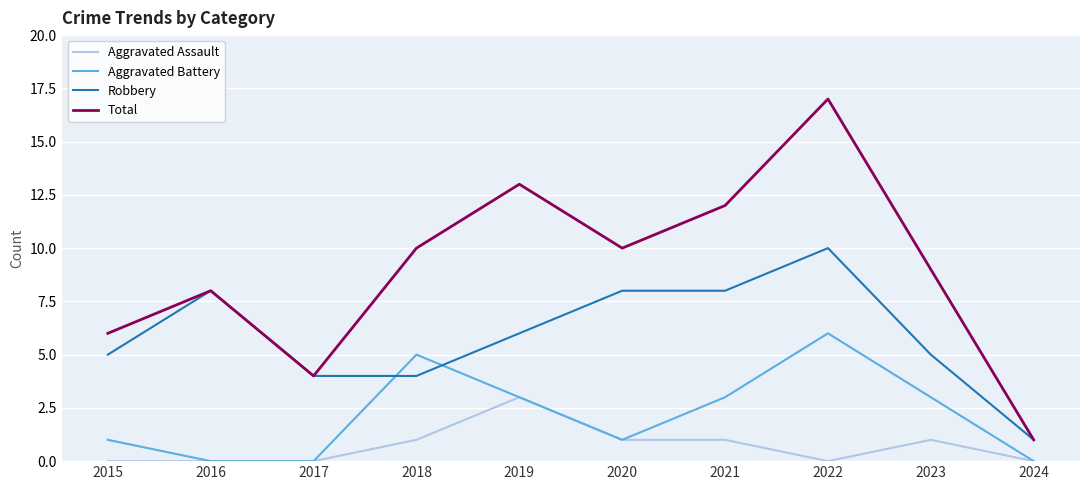

What is the sum of the Robbery values at 2020 and 2024?

9